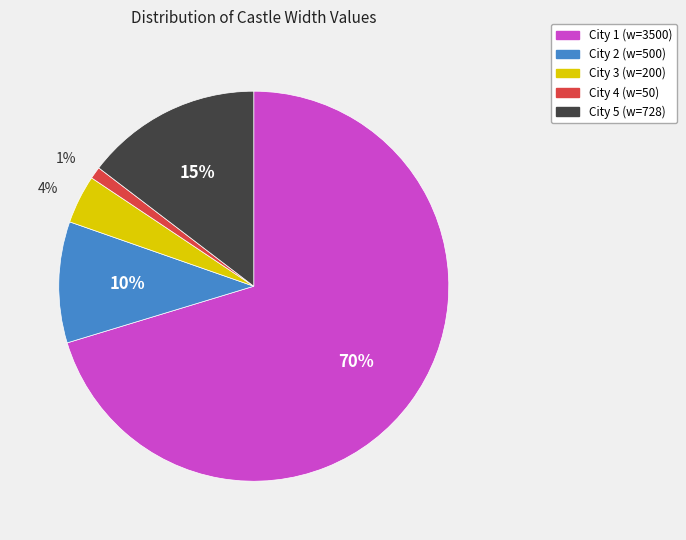

Do City 5 (w=728) and City 3 (w=200) together represent more than half of the pie?

No